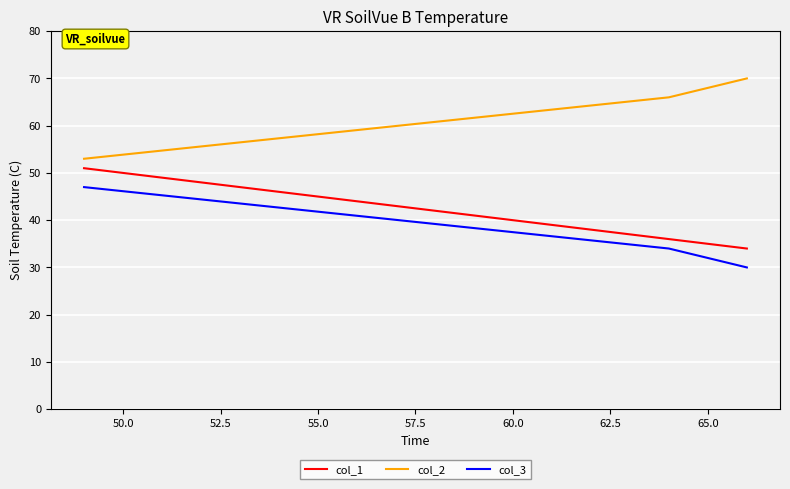

What is the difference between the second highest and minimum values in the col_2 series?

13